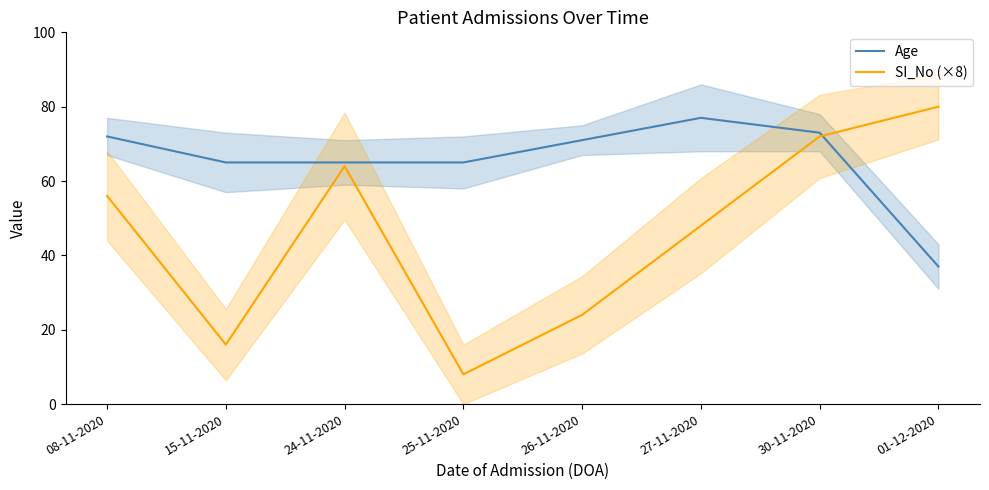

Is this an area chart (filled region under the line)?

No